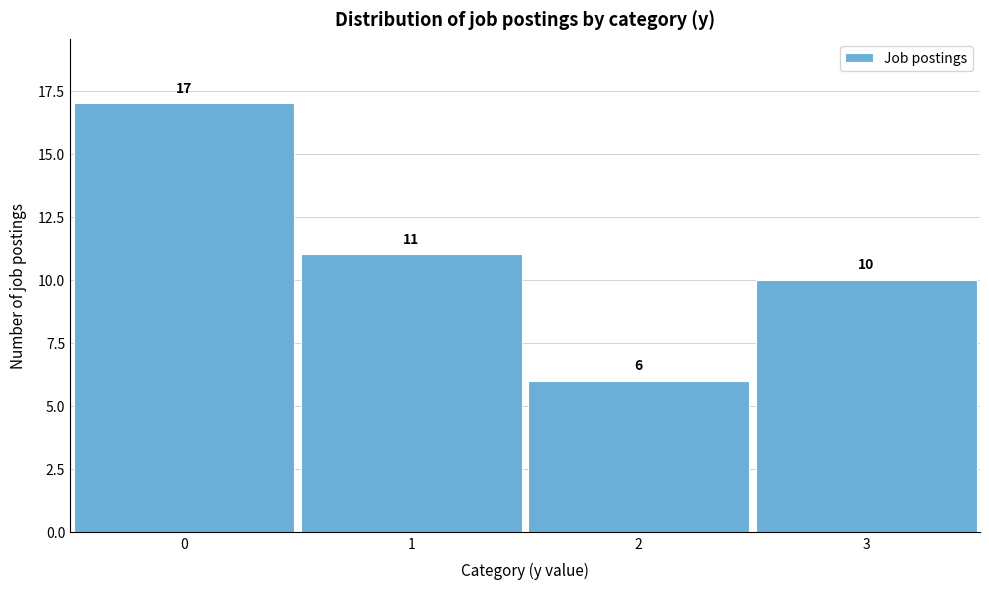

Reading left to right, transcribe all the data shown in this chart.

0=17	1=11	2=6	3=10